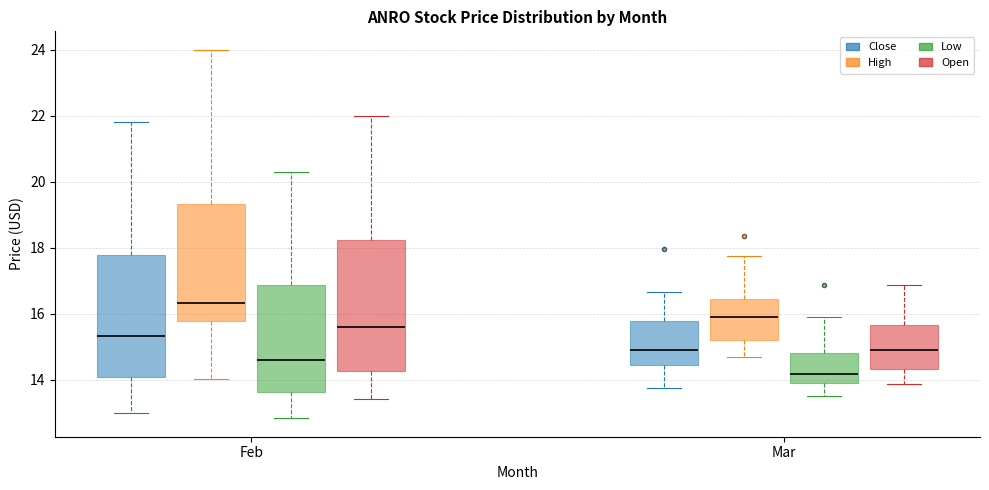

Reading left to right, read every box against the y-axis: the position of its median line, the range the box covers, and the ends of its whiskers. The values are not printed on the chart, so give them approximately, as read against the axis.

Feb (Close): median 15.4, box 14.0 to 17.8, whiskers 13.0 to 21.8
Feb (High): median 16.4, box 15.8 to 19.4, whiskers 14.0 to 24.0
Feb (Low): median 14.6, box 13.6 to 16.8, whiskers 12.8 to 20.2
Feb (Open): median 15.6, box 14.2 to 18.2, whiskers 13.4 to 22.0
Mar (Close): median 14.8, box 14.4 to 15.8, whiskers 13.8 to 16.6
Mar (High): median 15.8, box 15.2 to 16.4, whiskers 14.6 to 17.8
Mar (Low): median 14.2, box 13.8 to 14.8, whiskers 13.6 to 15.8
Mar (Open): median 15.0, box 14.4 to 15.6, whiskers 13.8 to 16.8